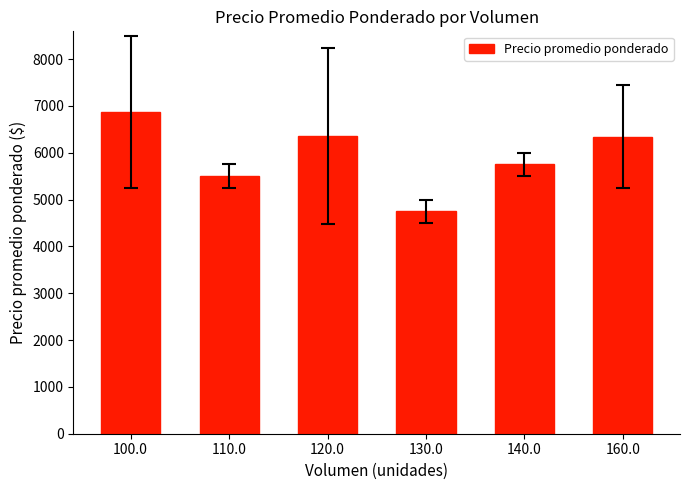

The value at 160.0 is 3684.1. True or false?

False